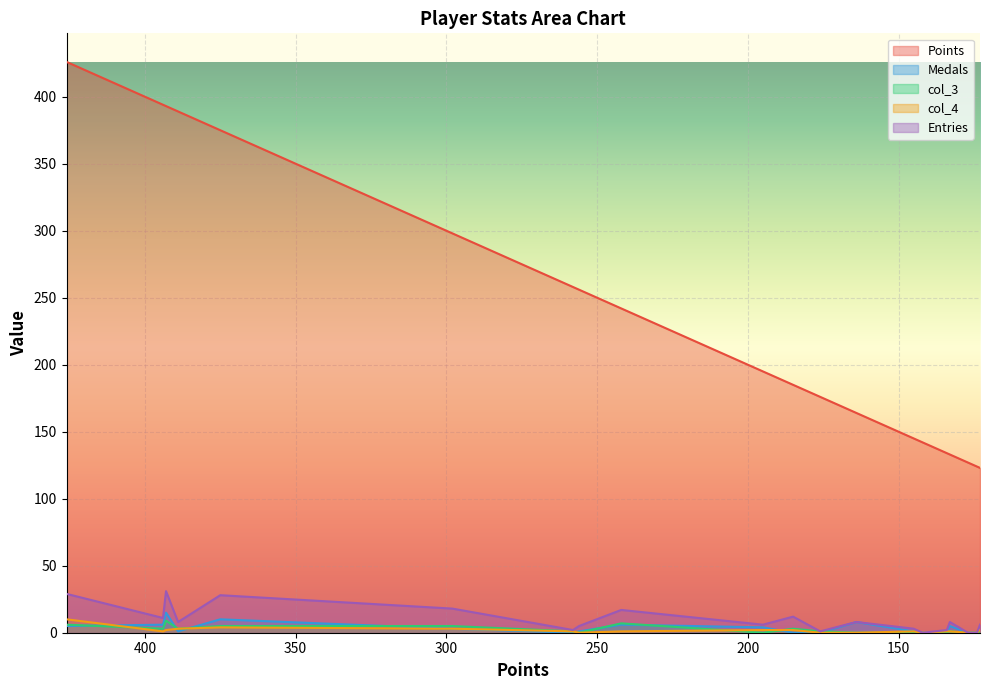

How many distinct data groups are displayed?

5